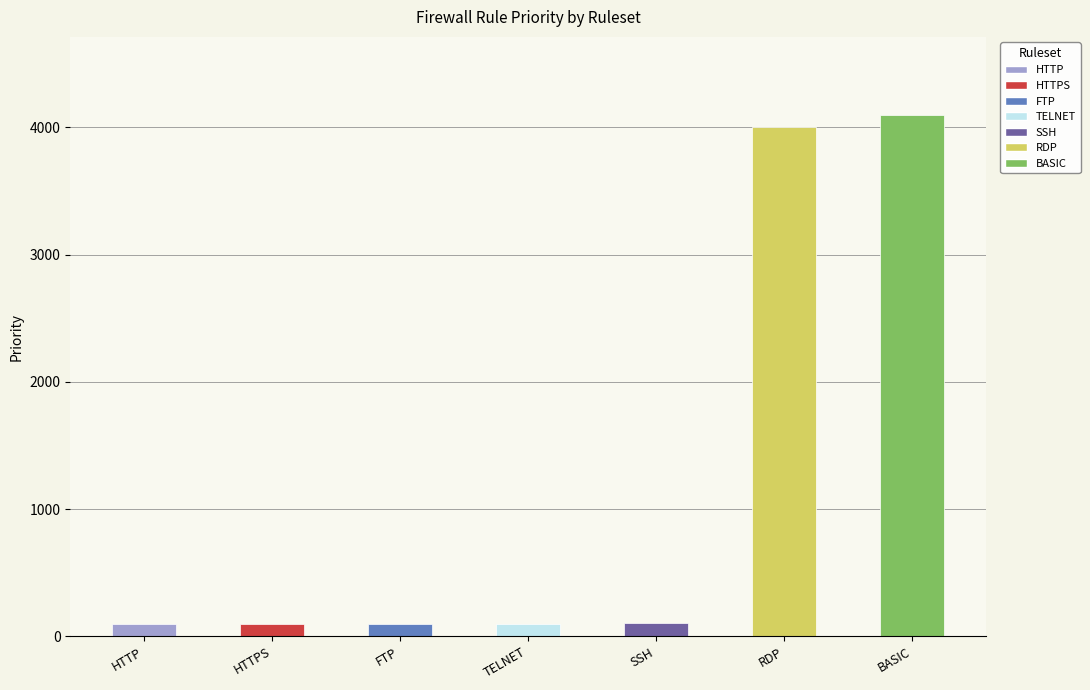

Between TELNET and BASIC, which is larger?

BASIC